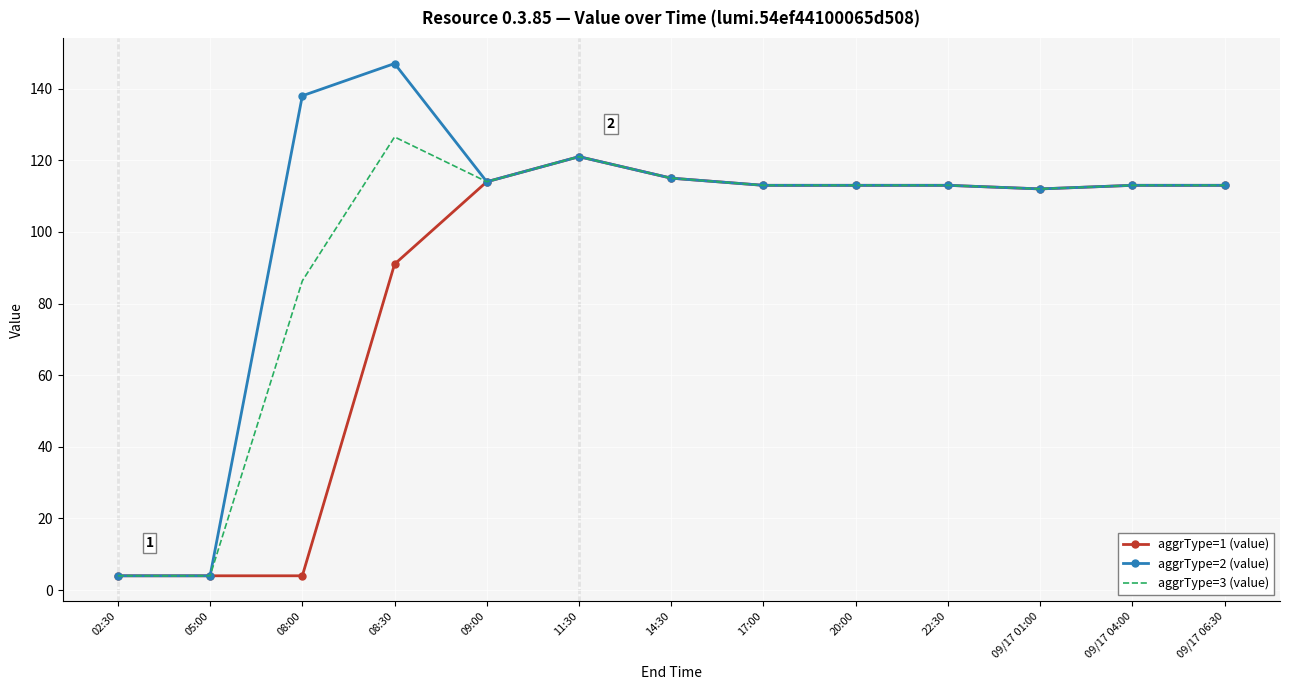

Reading left to right, list all the values displayed in this chart.

aggrType=1 (value): 02:30=4.0	05:00=4.0	08:00=4.0	08:30=91.0	09:00=114.0	11:30=121.0	14:30=115.0	17:00=113.0	20:00=113.0	22:30=113.0	09/17 01:00=112.0	09/17 04:00=113.0	09/17 06:30=113.0
aggrType=2 (value): 02:30=4.0	05:00=4.0	08:00=138.0	08:30=147.0	09:00=114.0	11:30=121.0	14:30=115.0	17:00=113.0	20:00=113.0	22:30=113.0	09/17 01:00=112.0	09/17 04:00=113.0	09/17 06:30=113.0
aggrType=3 (value): 02:30=4.0	05:00=4.0	08:00=86.3	08:30=126.5	09:00=114.0	11:30=121.0	14:30=115.0	17:00=113.0	20:00=113.0	22:30=113.0	09/17 01:00=112.0	09/17 04:00=113.0	09/17 06:30=113.0